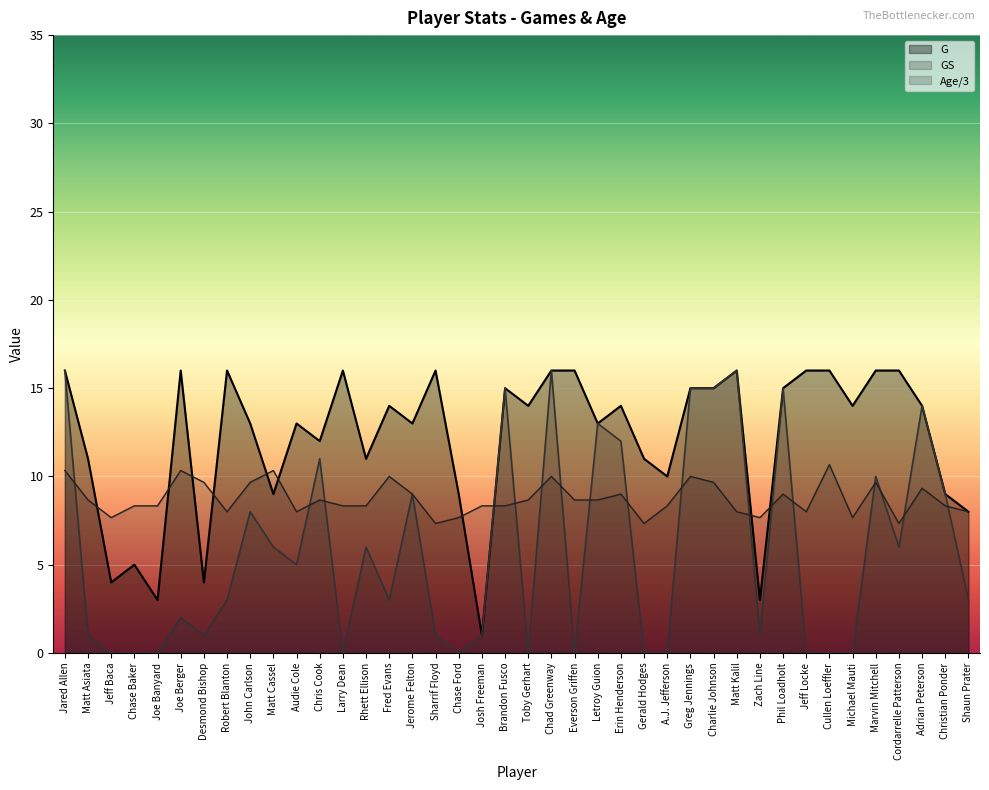

What position from the left is Shaun Prater?

40